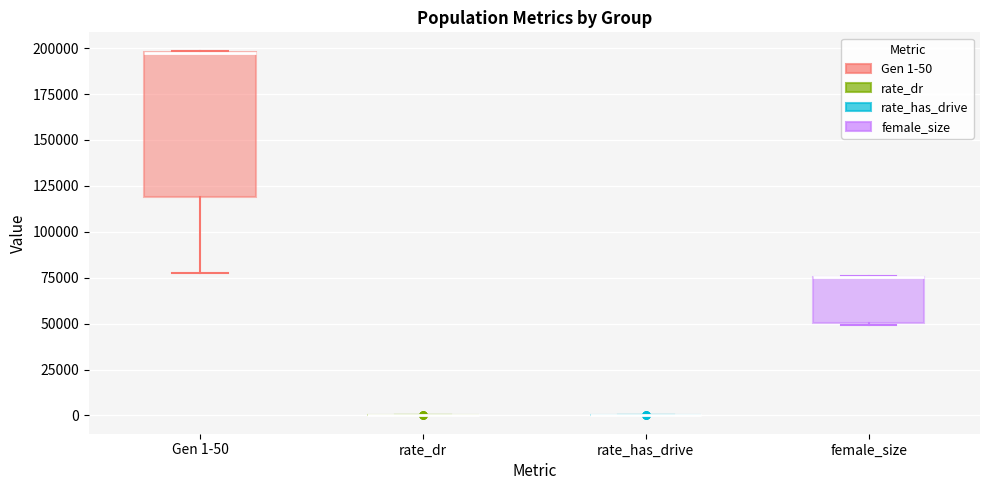

Reading left to right, read every box against the y-axis: the position of its median line, the range the box covers, and the ends of its whiskers. The values are not printed on the chart, so give them approximately, as read against the axis.

Gen 1-50: median 195000 (drawn on the box's upper edge), box 120000 to 200000, whiskers 80000 to 200000
rate_dr: box collapsed to a line at 0, whiskers 0 to 0
rate_has_drive: box collapsed to a line at 0, whiskers 0 to 0
female_size: median 75000 (drawn on the box's upper edge), box 50000 to 75000, whiskers 50000 to 75000